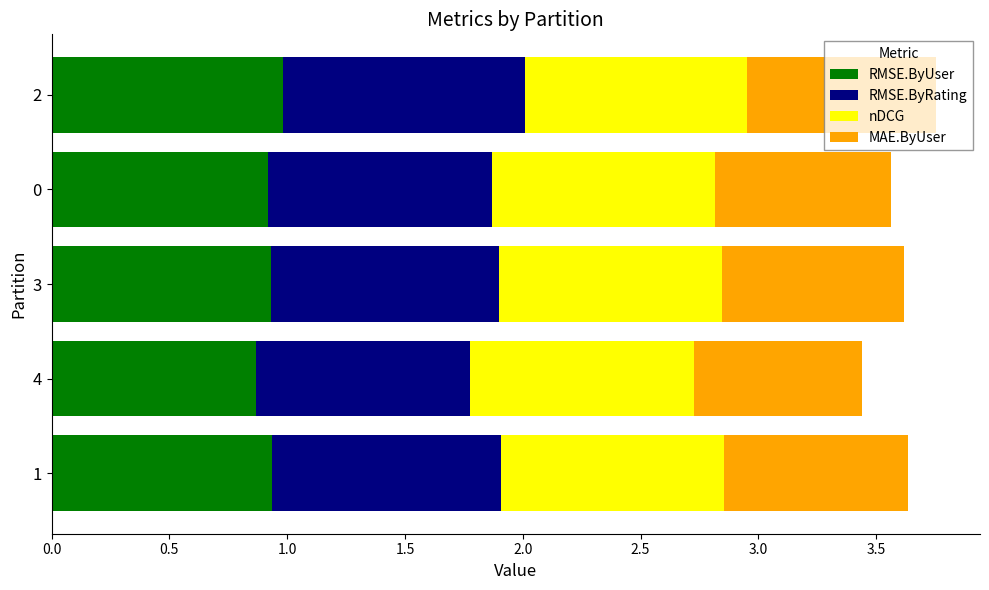

What is the total value across all series at 1?

3.6